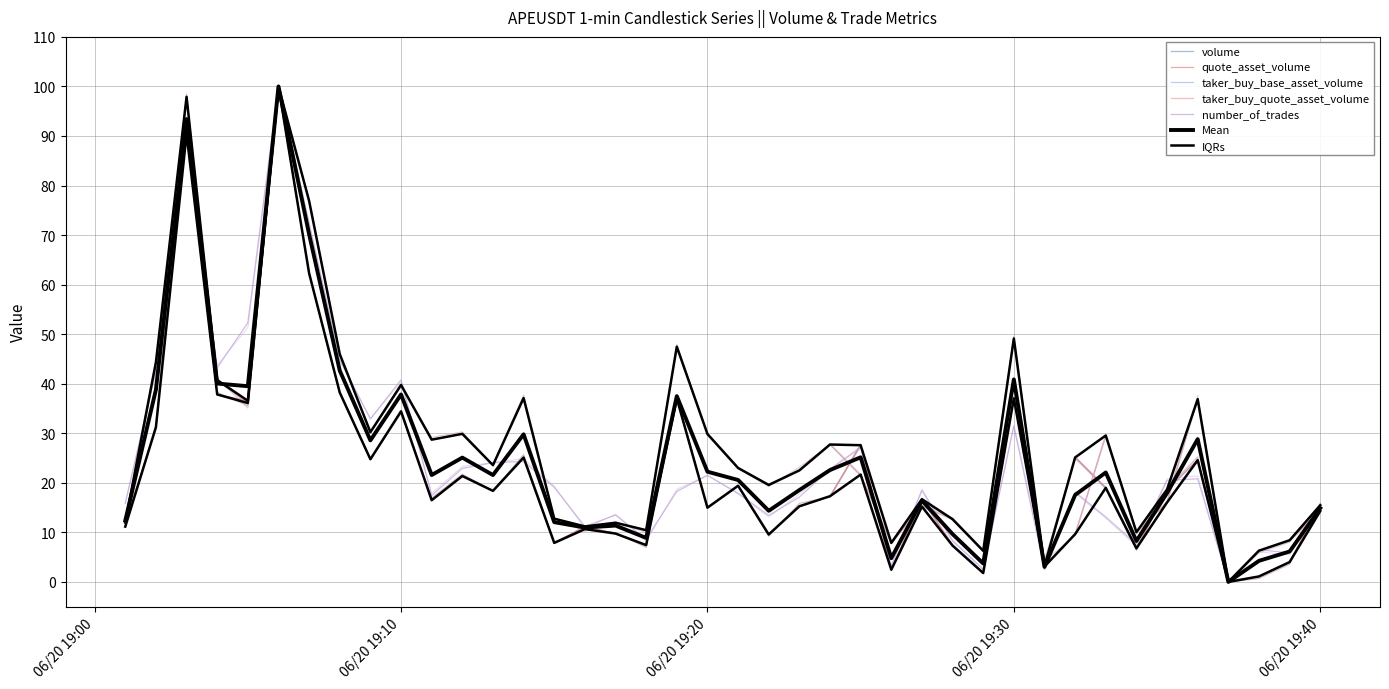

In volume, how many points are lower than both neighbors (excluding endpoints)?

13